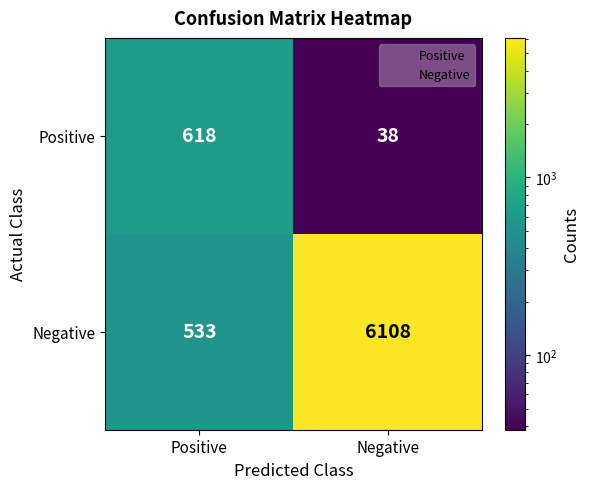

How many distinct data groups are displayed?

2